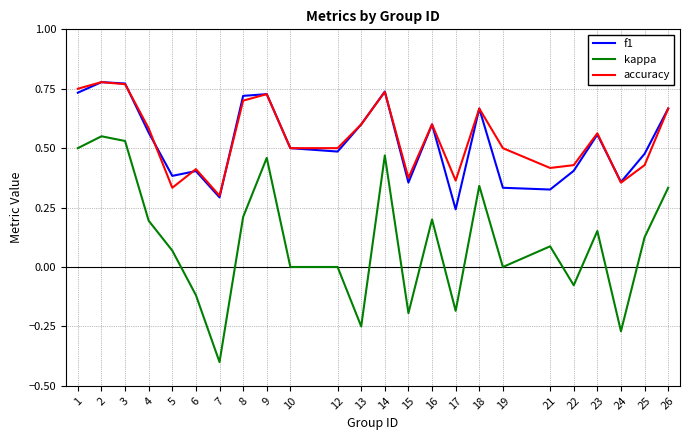

What are all the series names shown in the legend?

f1, kappa, accuracy